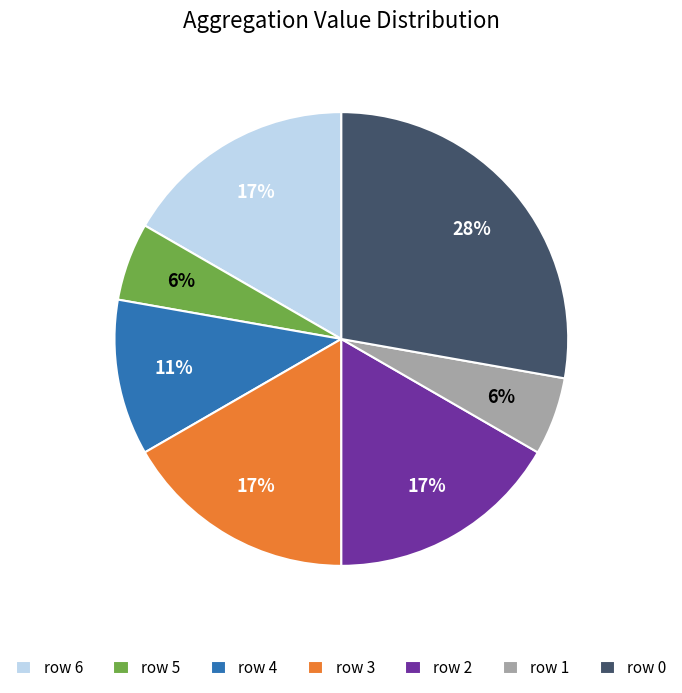

Is the sum of row 6 and row 4 greater than half?

No